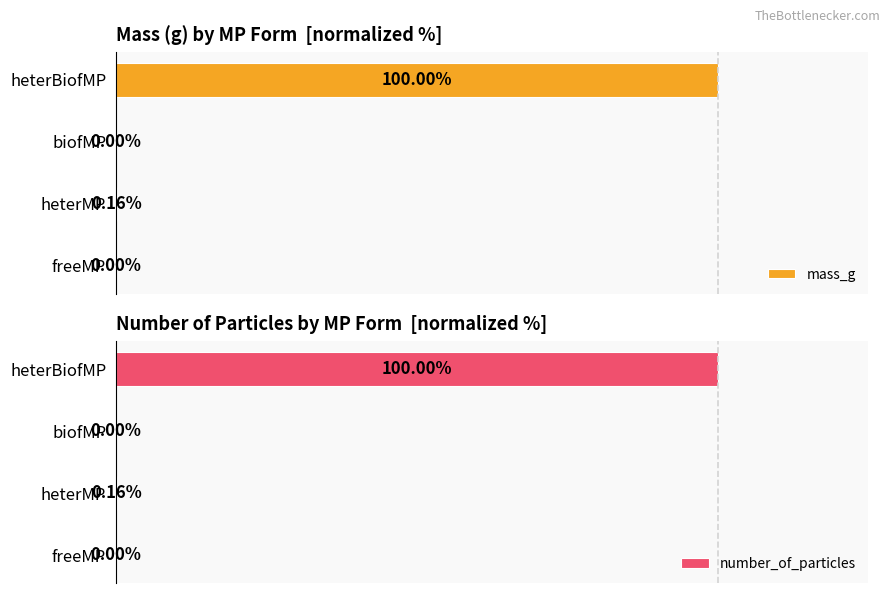

Reading left to right, what are all the values shown in this chart?

mass_g: 0.0	0.2	0.0	100.0
number_of_particles: 0.0	0.2	0.0	100.0